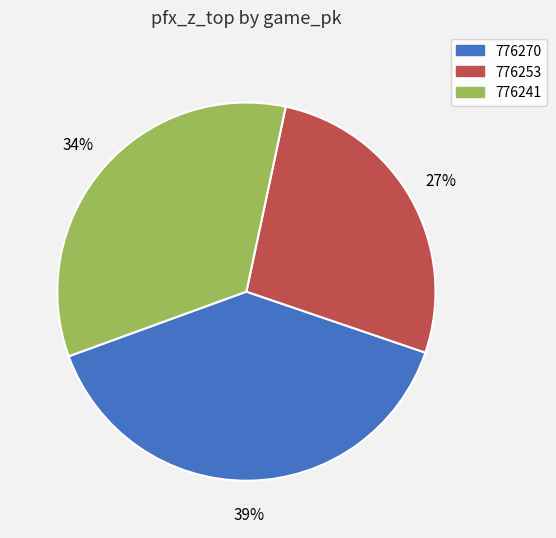

Between 776253 and 776270, which is larger?

776270